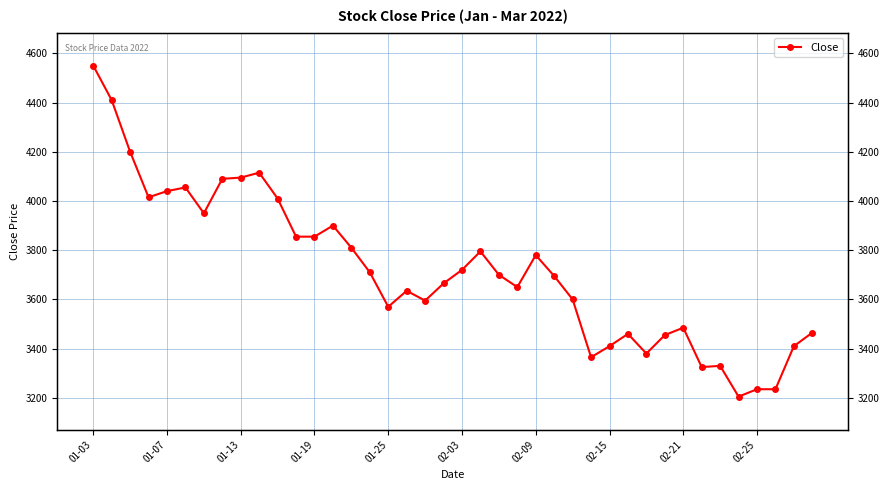

What is the difference between the values at 39 and 12?

390